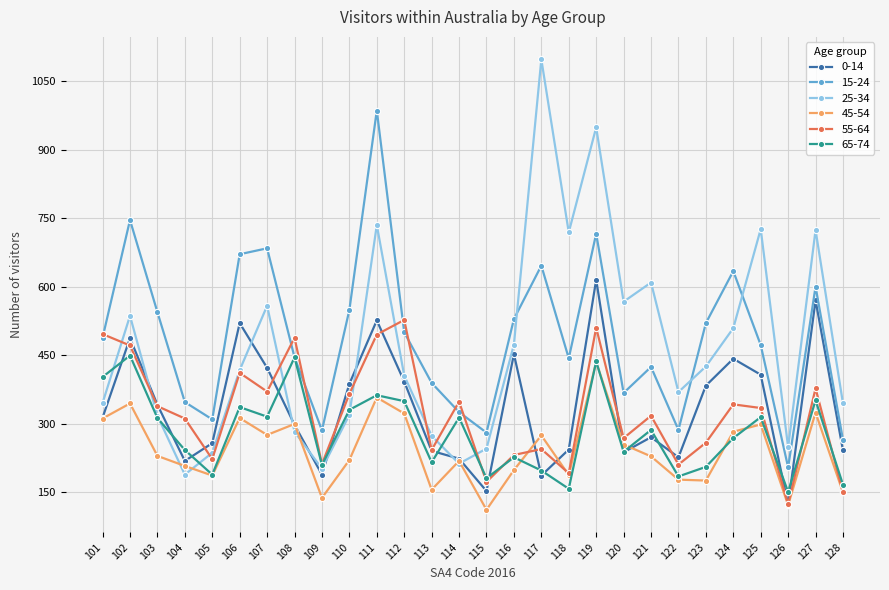

True or false: 25-34 and 0-14 intersect in this chart.

True